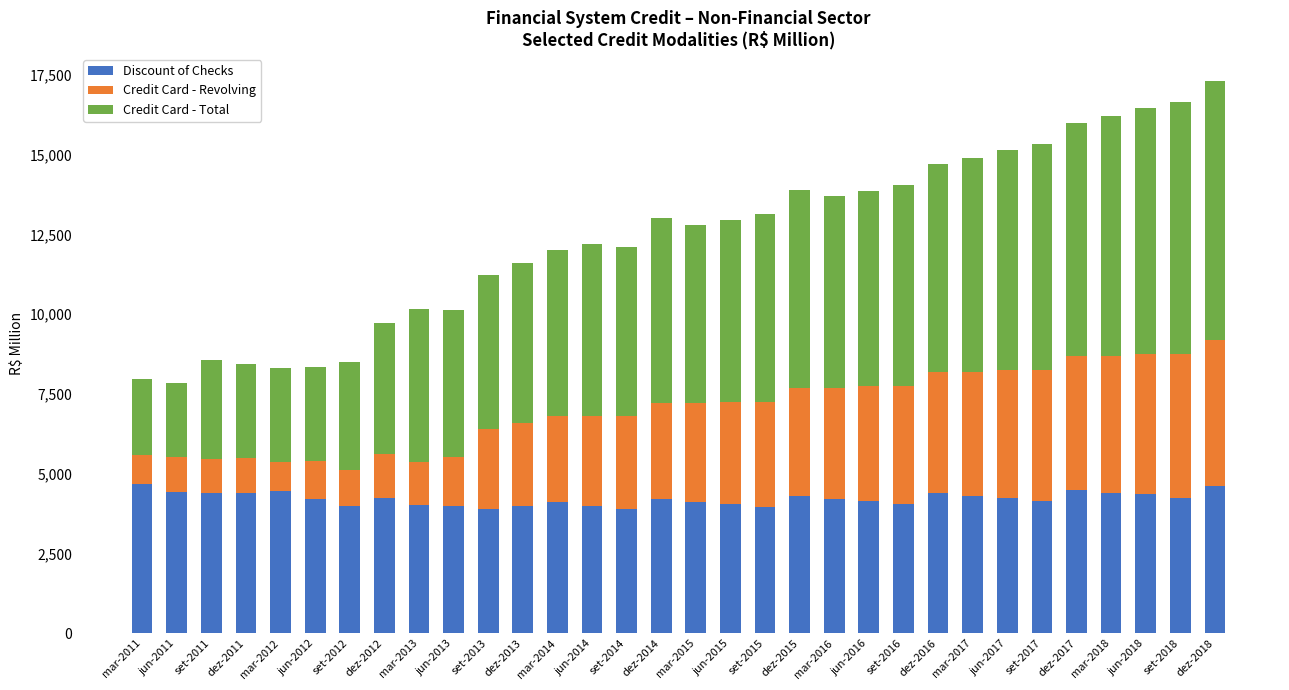

The Discount of Checks series shows 4395 at set-2011. True or false?

True